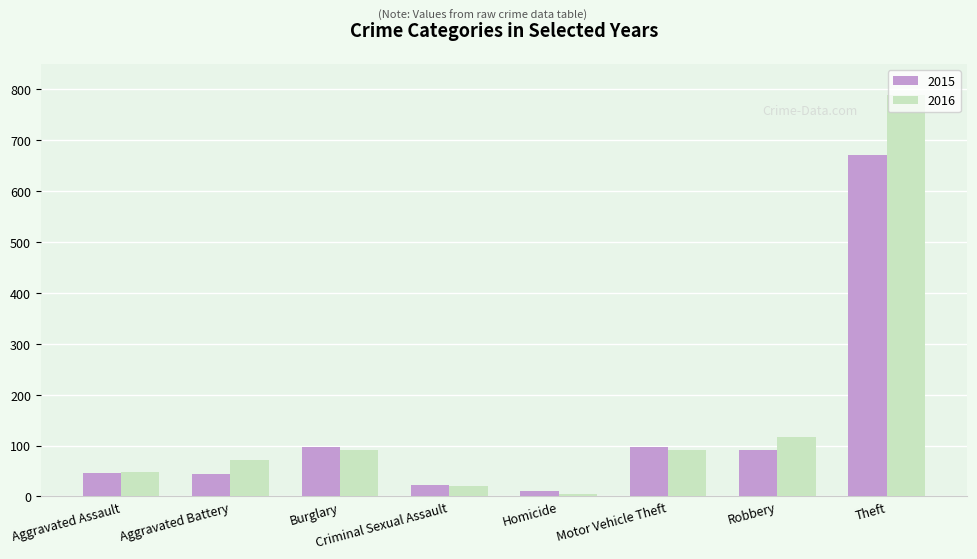

At which label does 2015 first exceed 92?

Burglary